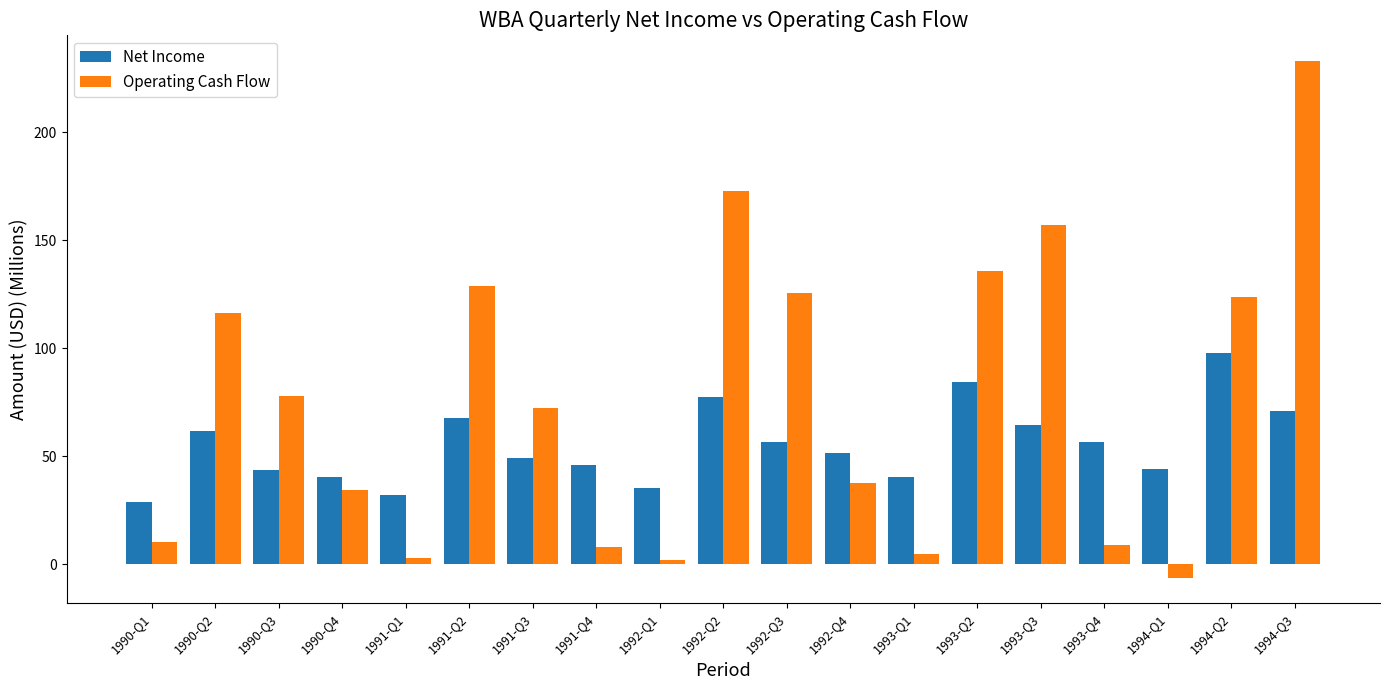

List the series in order of their peak value, lowest first.

Net Income, Operating Cash Flow